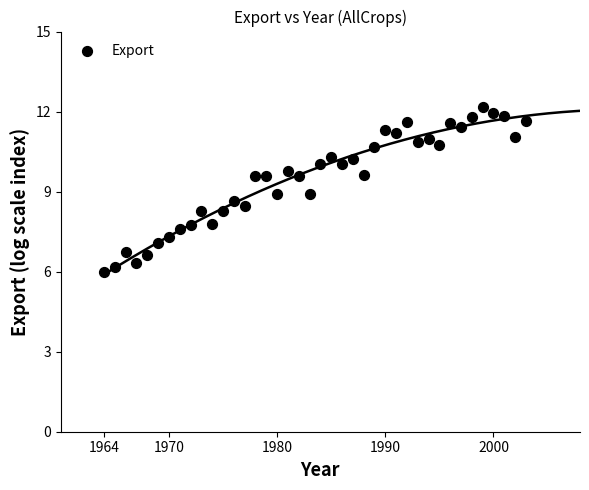

What is the range of X values (max minus min)?

39.0